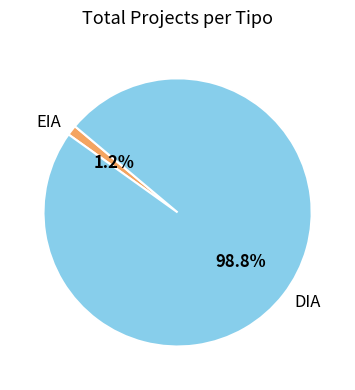

What percentage is NOT represented by EIA?

98.8%